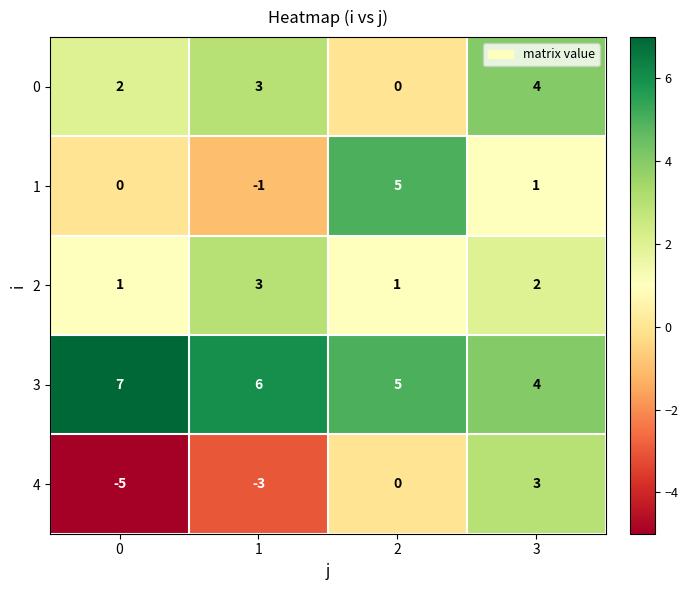

Which series has the widest spread of values?

4